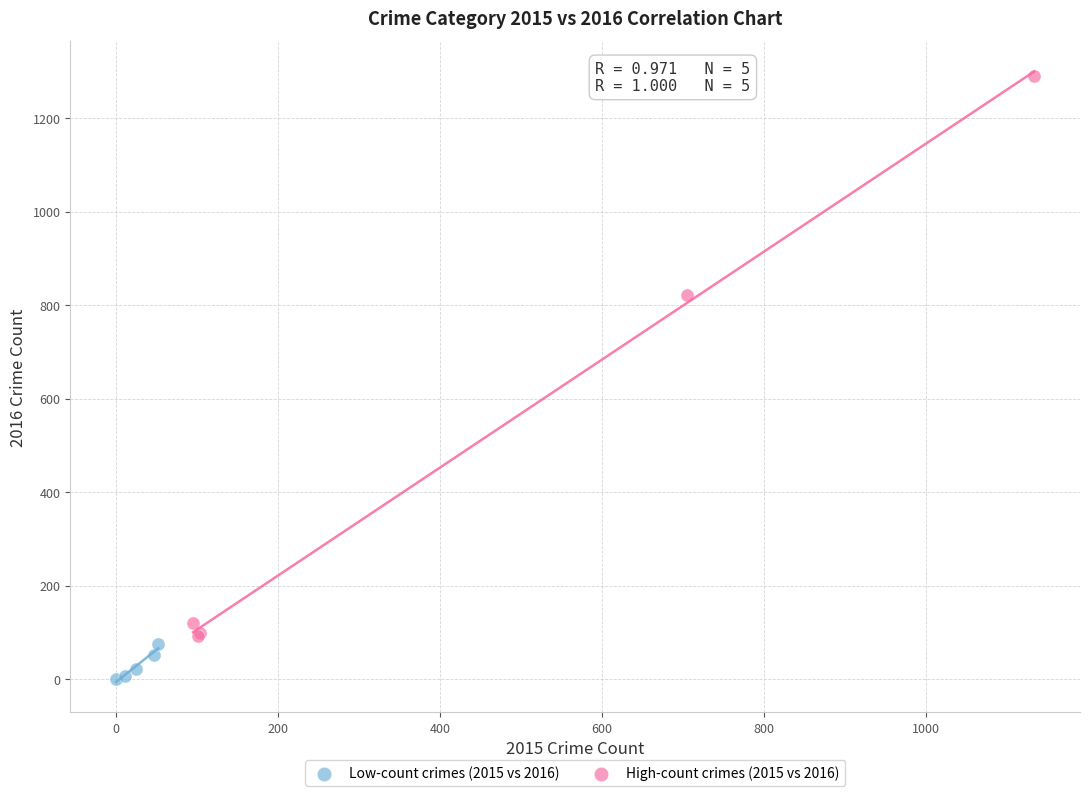

Which series reaches the minimum Y coordinate?

Low-count crimes (2015 vs 2016)